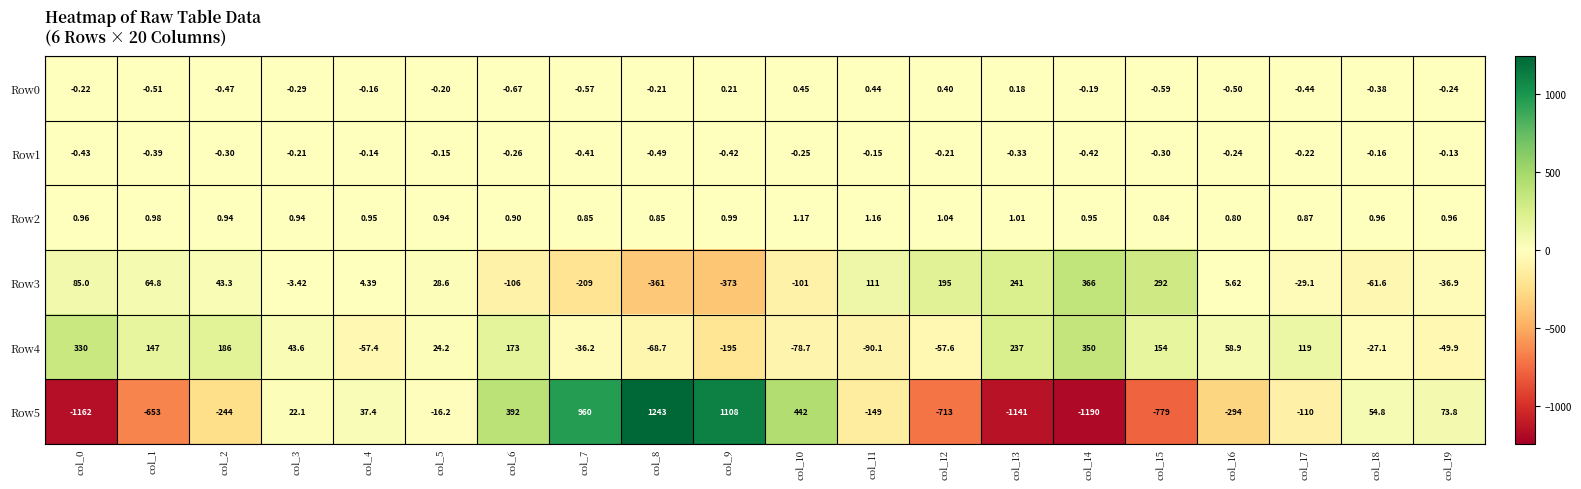

What is the total value across all series at col_4?

-15.0